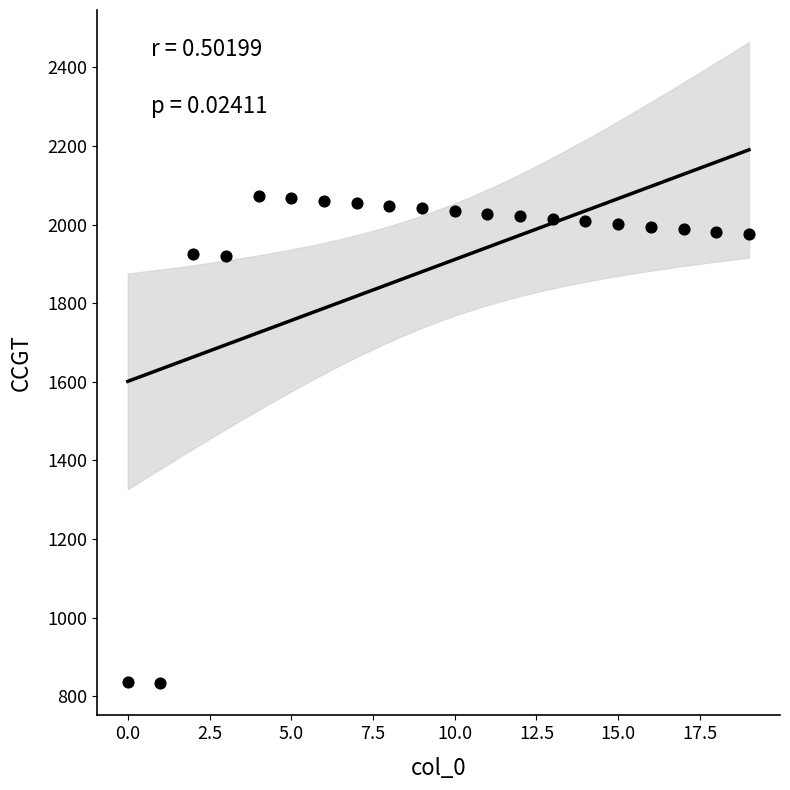

What is the range of Y values (max minus min)?

1241